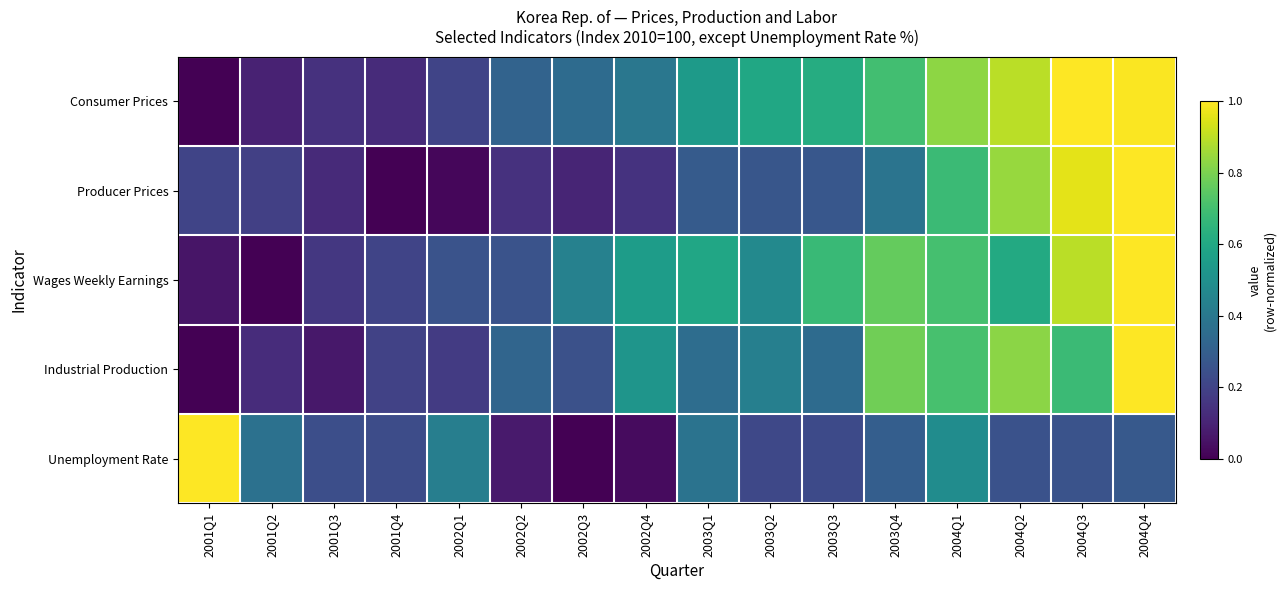

Count the number of categories in the chart.

16